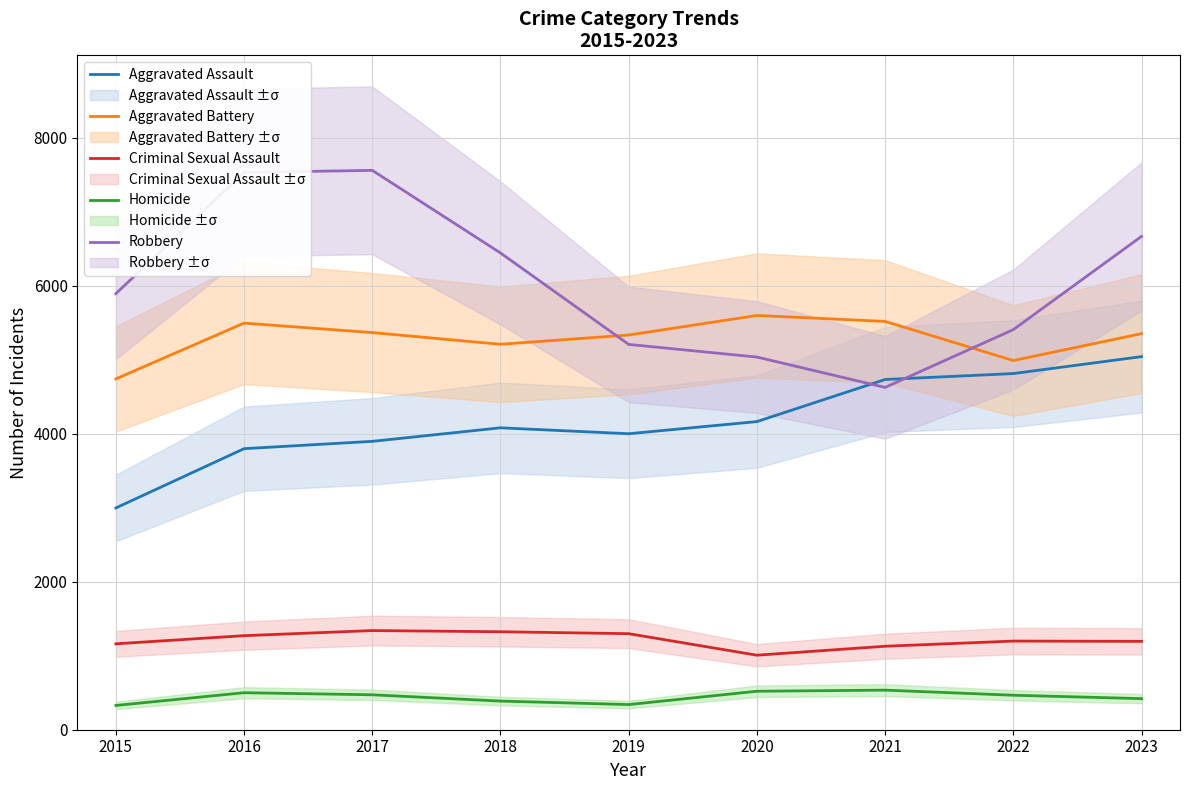

Reading left to right, transcribe all the data shown in this chart.

Aggravated Assault: 2015=2997	2016=3798	2017=3897	2018=4080	2019=4000	2020=4164	2021=4733	2022=4813	2023=5042
Aggravated Battery: 2015=4741	2016=5495	2017=5367	2018=5209	2019=5334	2020=5598	2021=5518	2022=4989	2023=5353
Criminal Sexual Assault: 2015=1161	2016=1271	2017=1340	2018=1324	2019=1298	2020=1007	2021=1128	2022=1198	2023=1194
Homicide: 2015=328	2016=500	2017=472	2018=387	2019=340	2020=520	2021=535	2022=466	2023=420
Robbery: 2015=5893	2016=7531	2017=7559	2018=6443	2019=5207	2020=5036	2021=4626	2022=5407	2023=6667